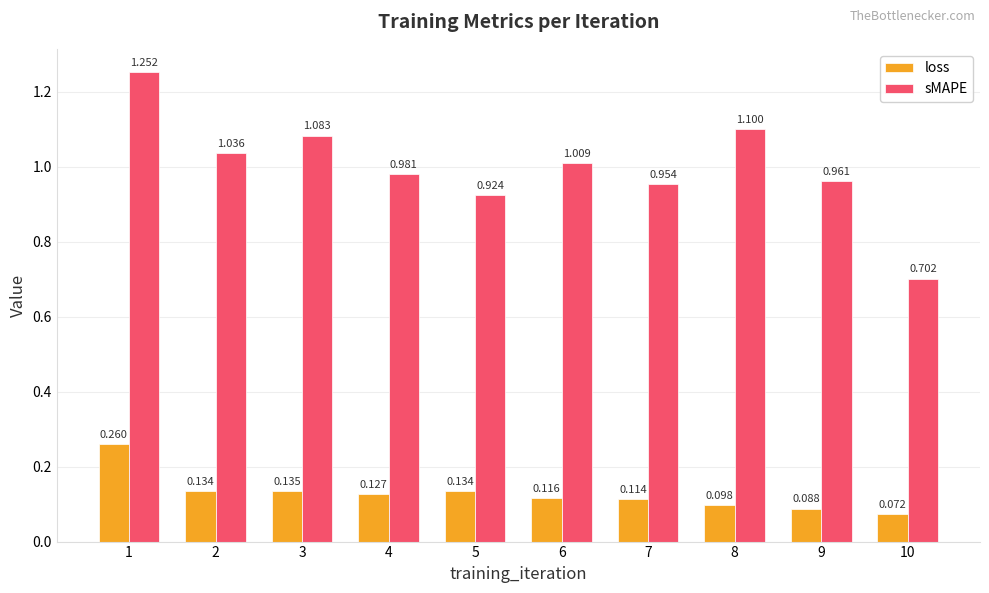

Which series has the largest total across all categories?

sMAPE